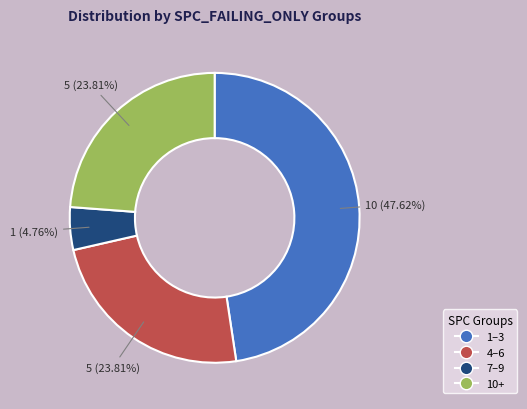

Count the number of slices in the pie.

4